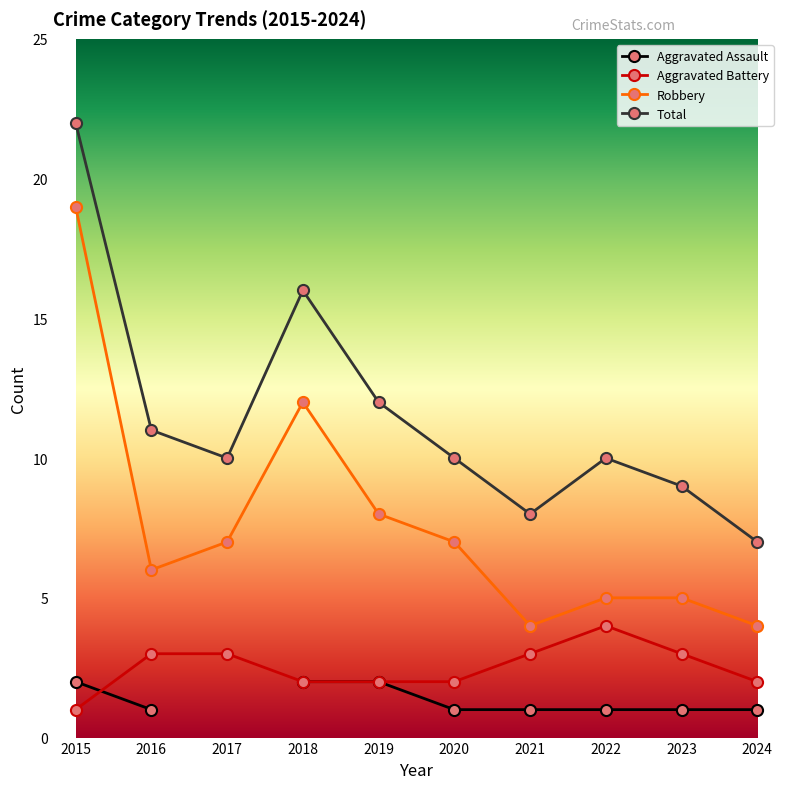

List the series in order of their overall mean, lowest first.

Aggravated Assault, Aggravated Battery, Robbery, Total